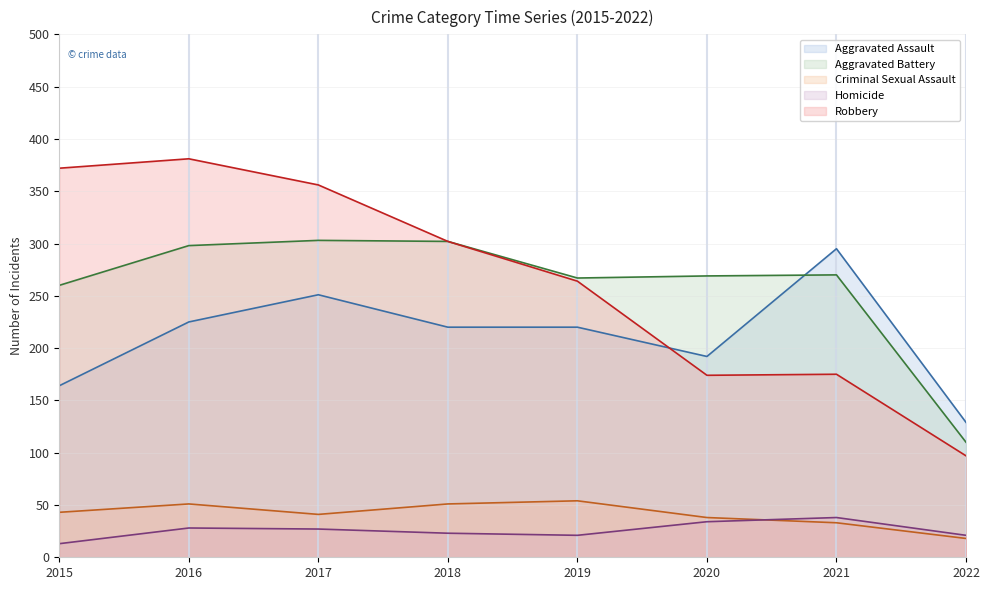

What is the sum of all Robbery values?

2121